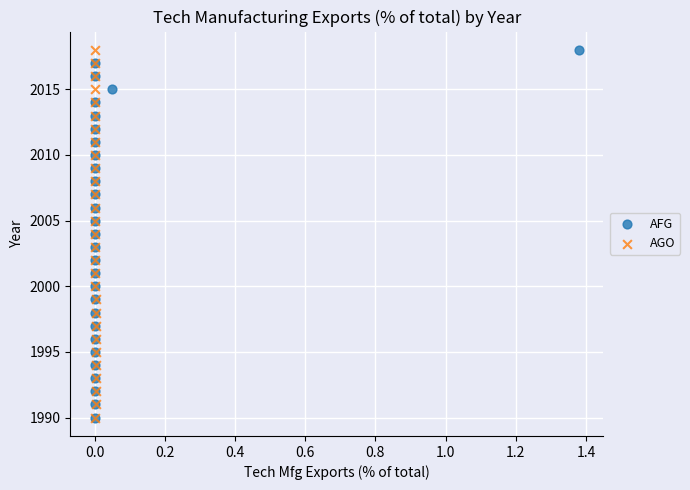

What are all the series names shown in the legend?

AFG, AGO